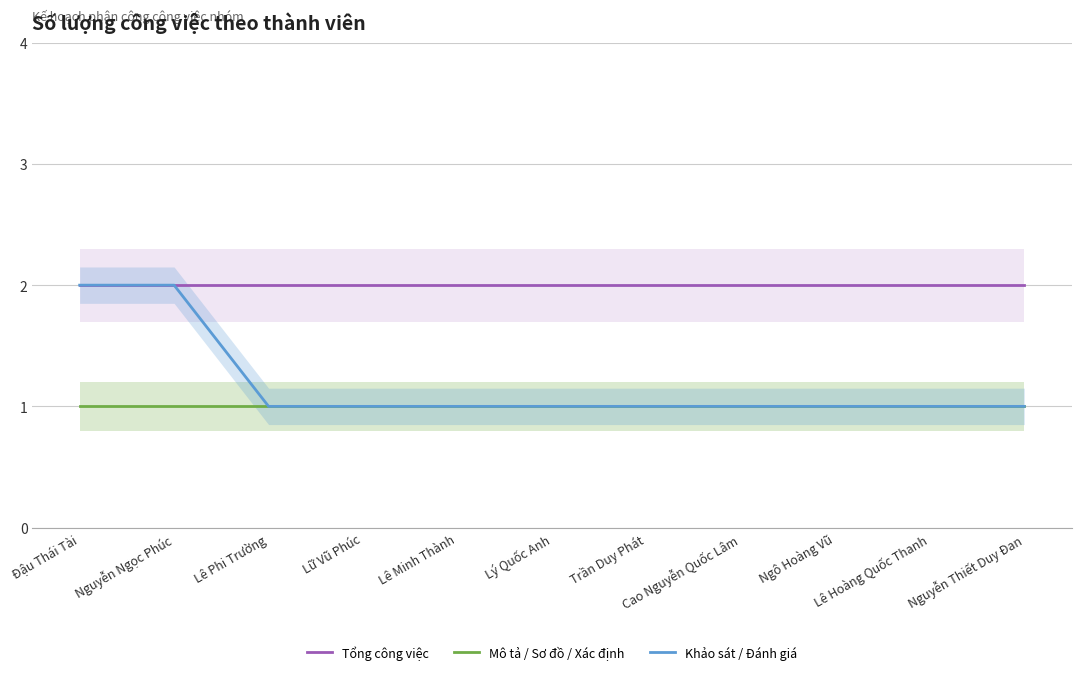

What are all the series names shown in the legend?

Tổng công việc, Mô tả / Sơ đồ / Xác định, Khảo sát / Đánh giá